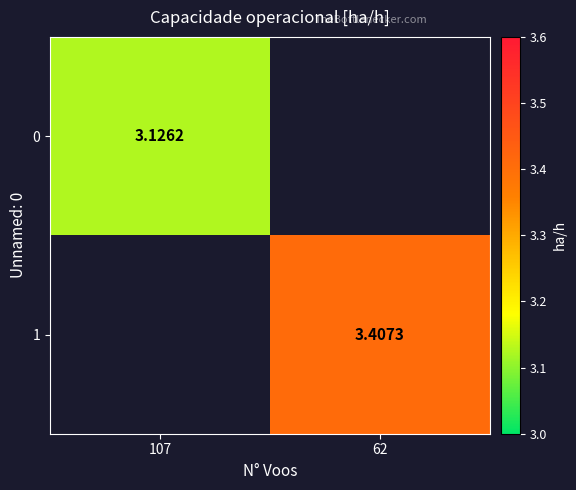

Is the value of 1 at 62 greater than the value of 0 at 107?

Yes